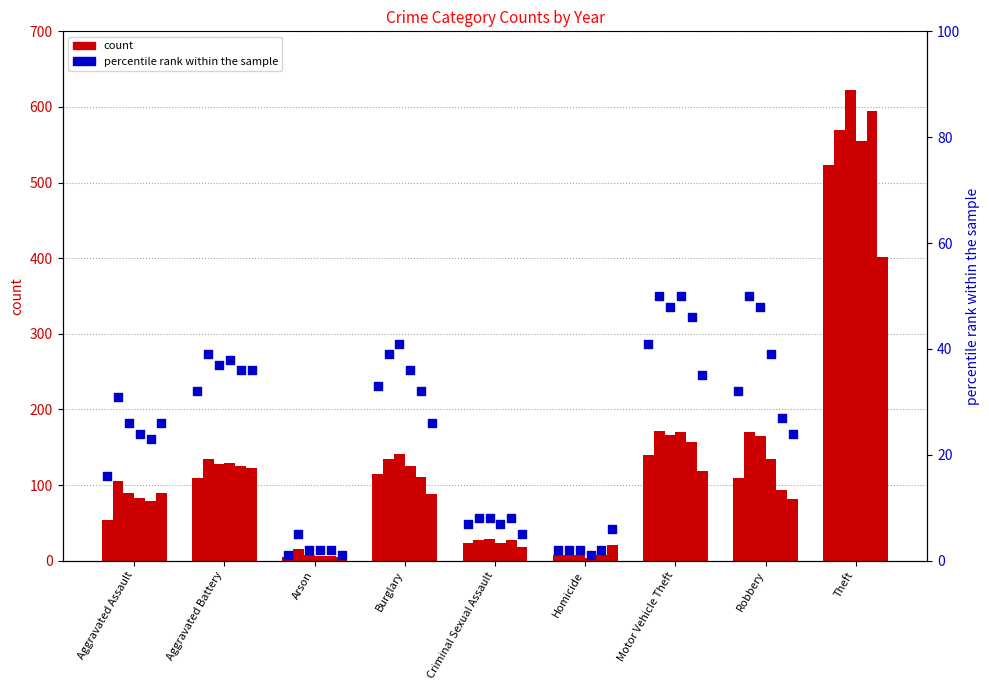

At which category is the sum across all series the highest?

Theft